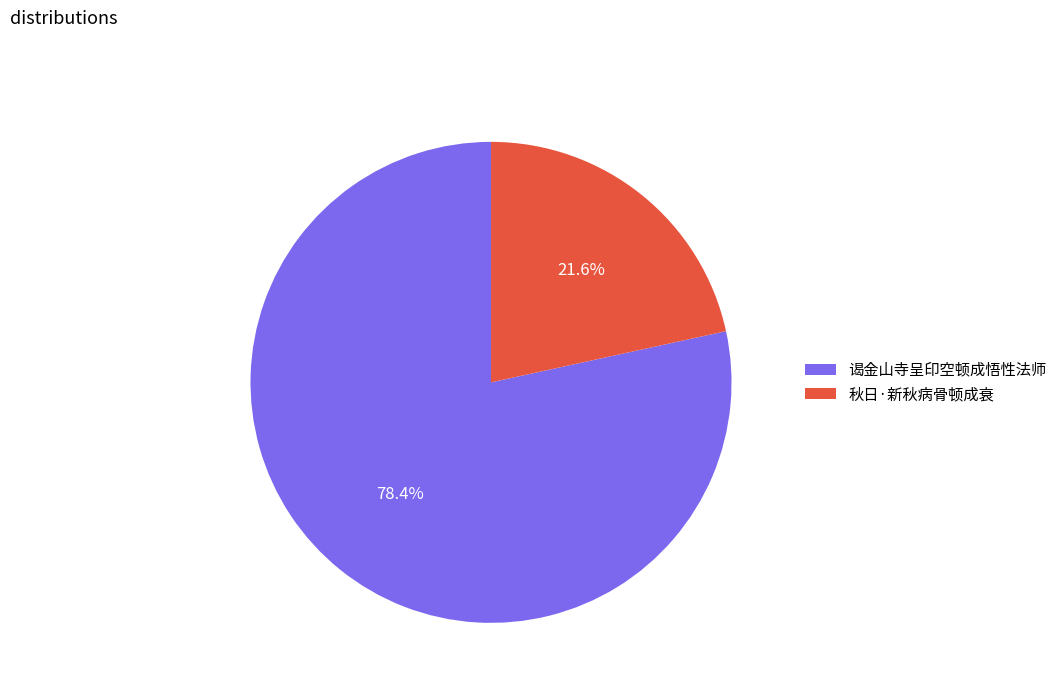

Rank the categories by value from lowest to highest.

秋日·新秋病骨顿成衰, 谒金山寺呈印空顿成悟性法师